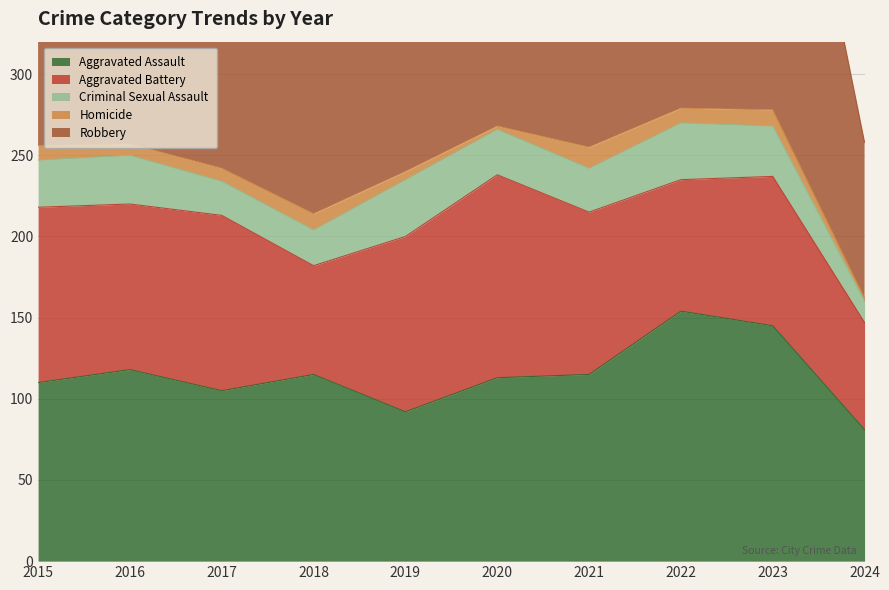

What is the difference between the second highest and minimum values in the Criminal Sexual Assault series?

22